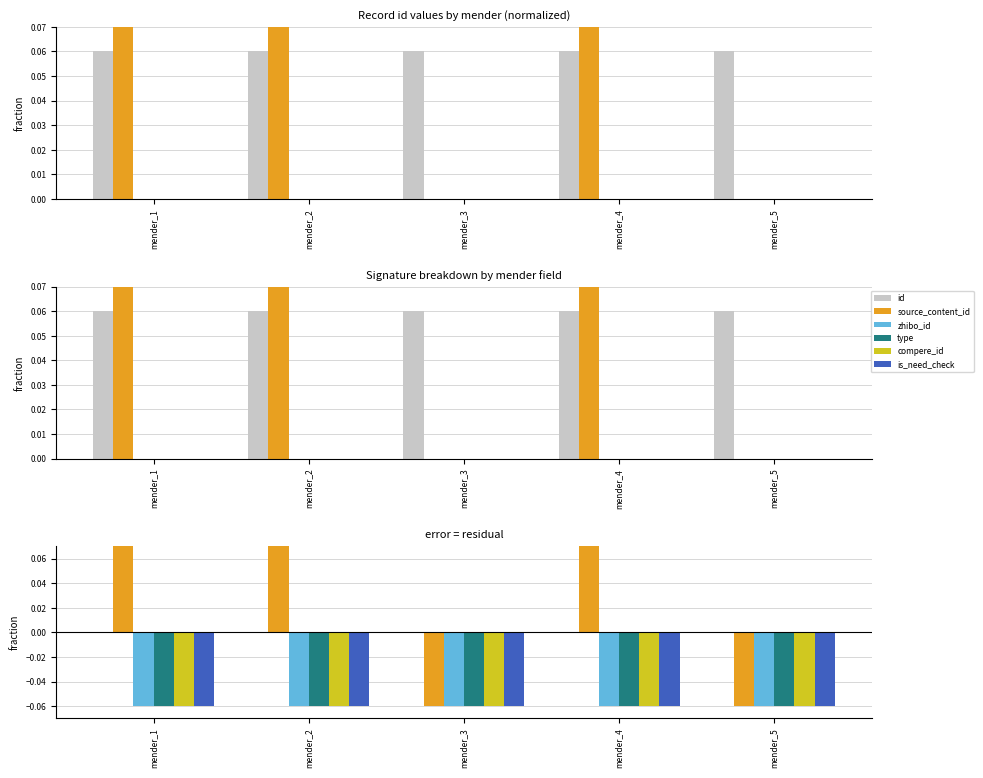

What are all the series names shown in the legend?

id, source_content_id, zhibo_id, type, compere_id, is_need_check